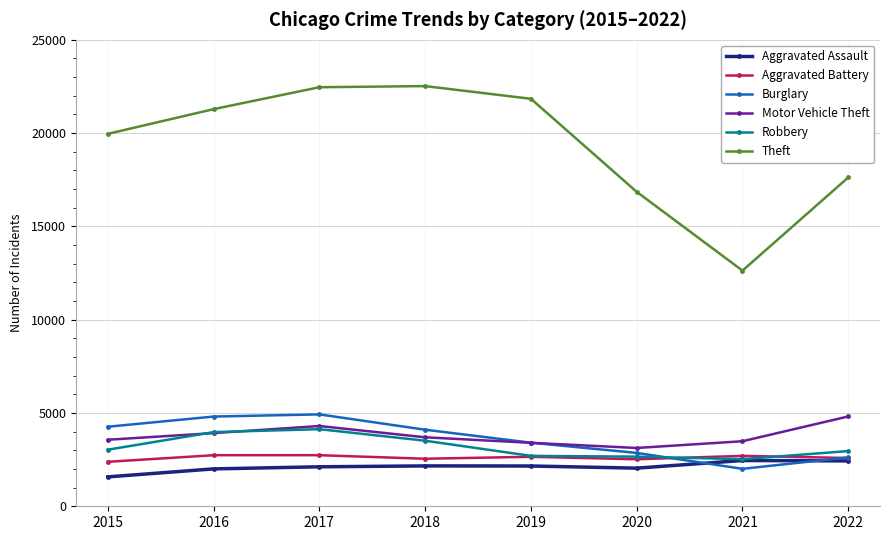

What is the value of the Aggravated Battery point at the 5th from the left?

2653